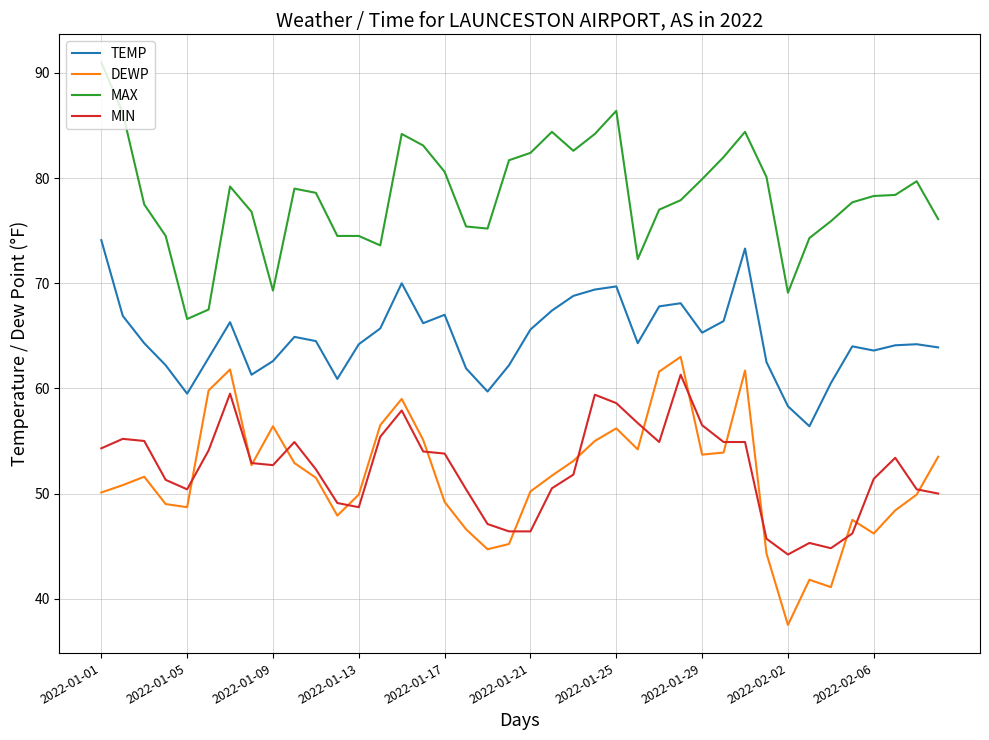

True or false: MAX and TEMP cross at least once.

False